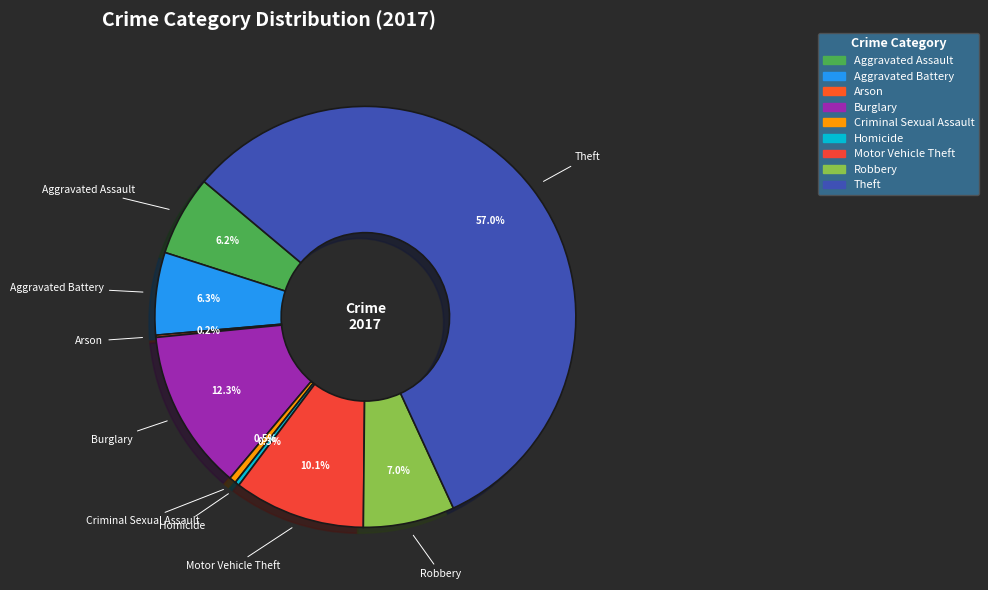

Is there any slice that represents more than half of the pie?

Yes